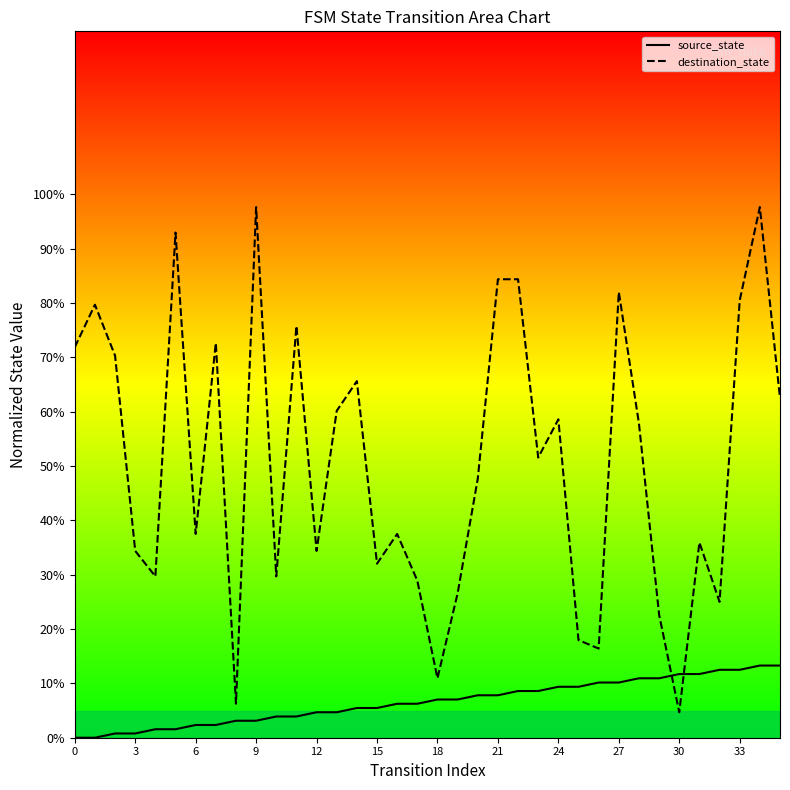

Count the number of categories in the chart.

36